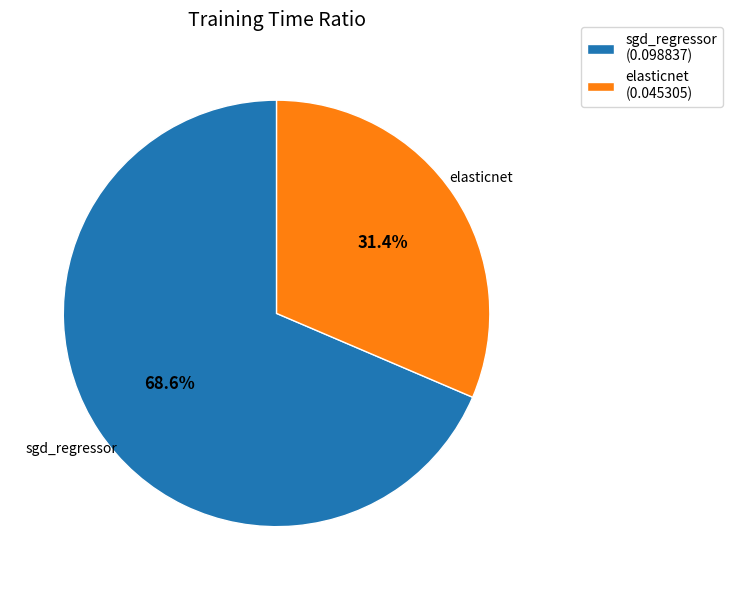

Combined, what portion of the pie is sgd_regressor and elasticnet?

100.0%